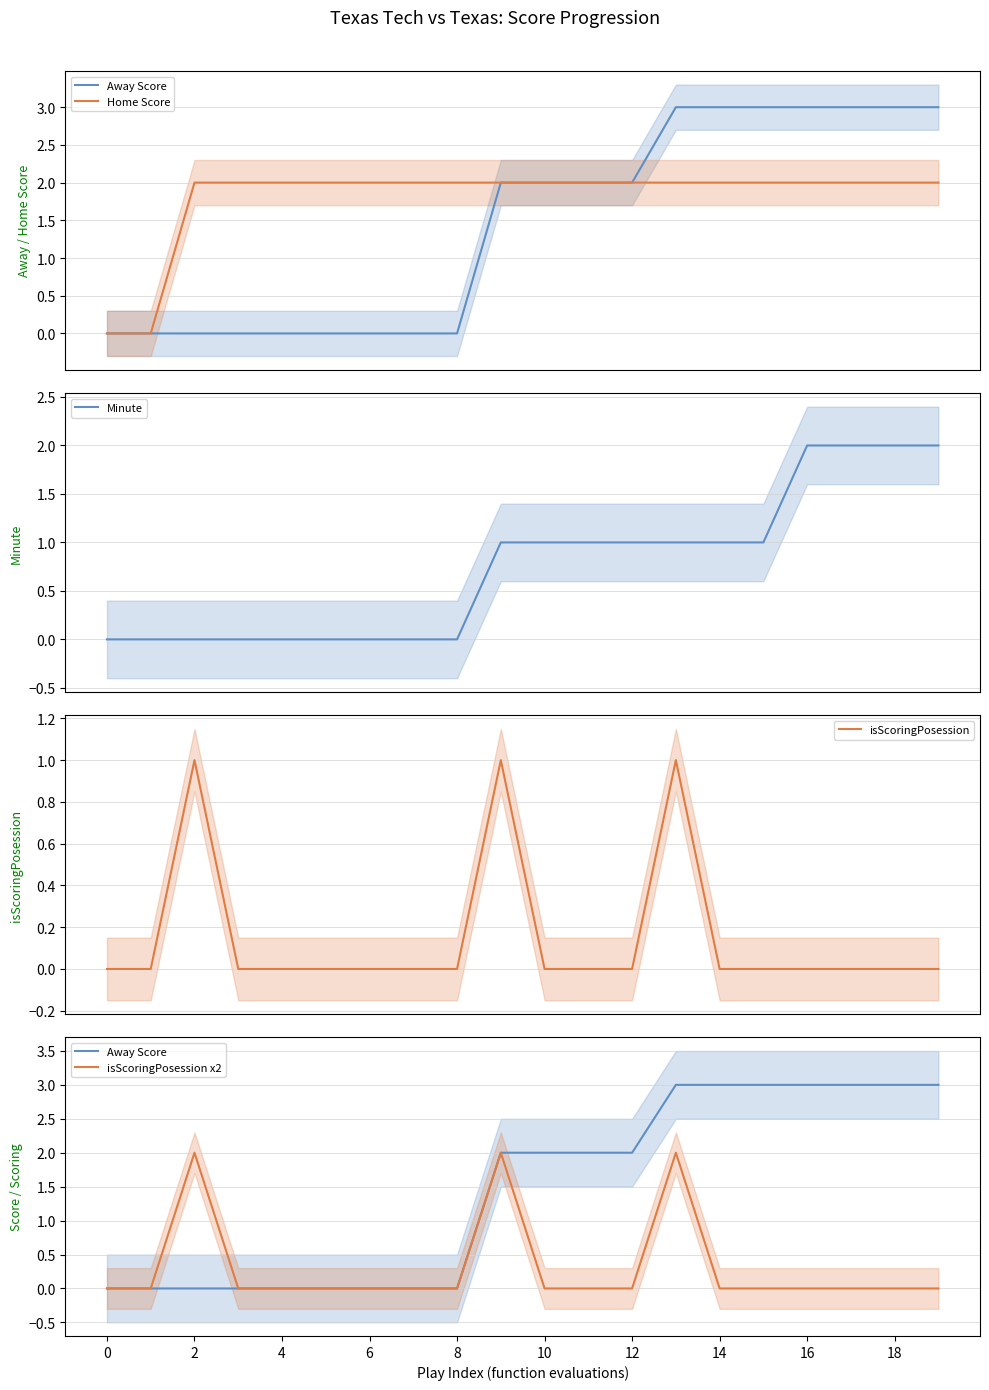

At which category is the sum across all series the highest?

13